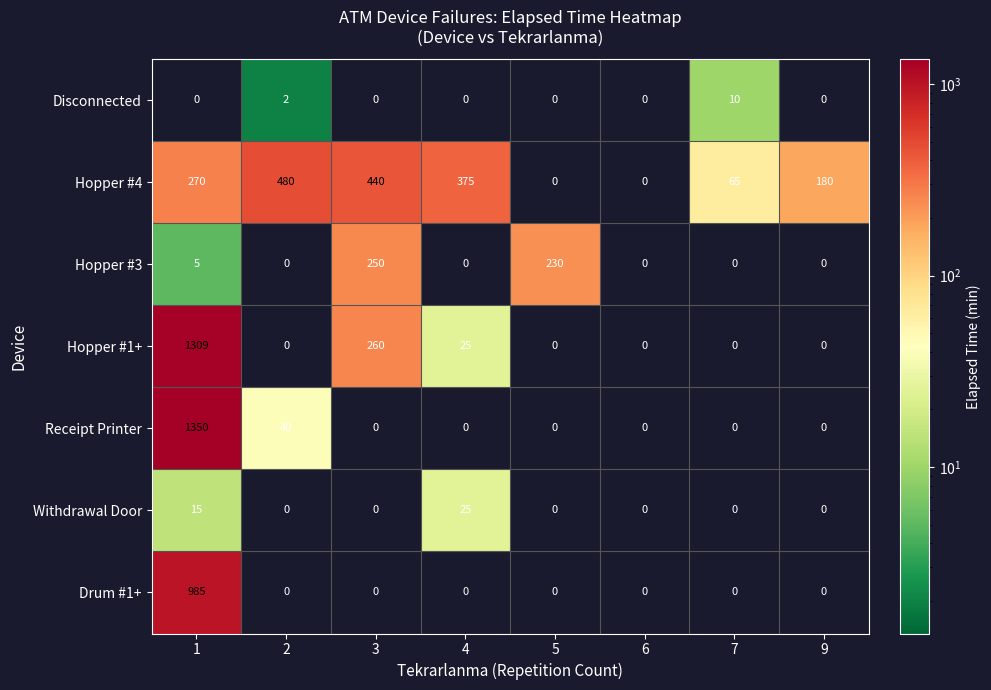

What is the difference between the maximum and second lowest values in the Drum #1+ series?

985